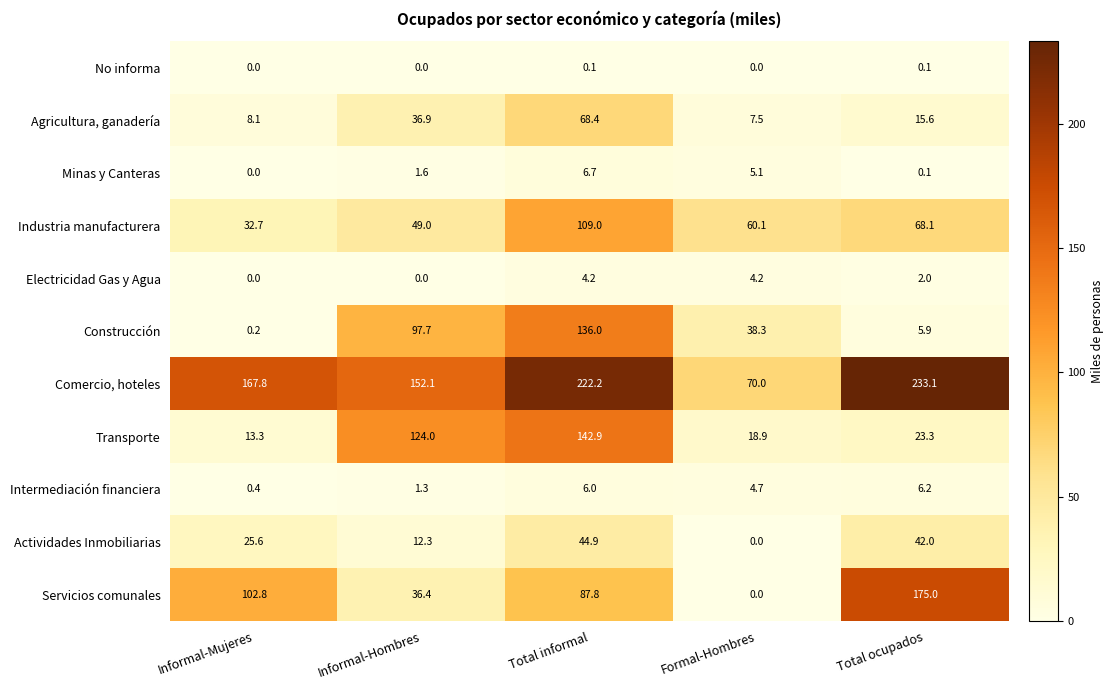

What is the average value of the Transporte series?

64.5